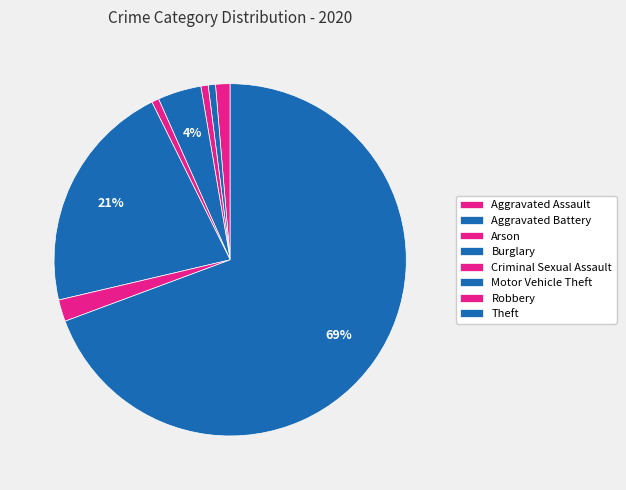

What is the change in value from Aggravated Assault to Burglary?

+4